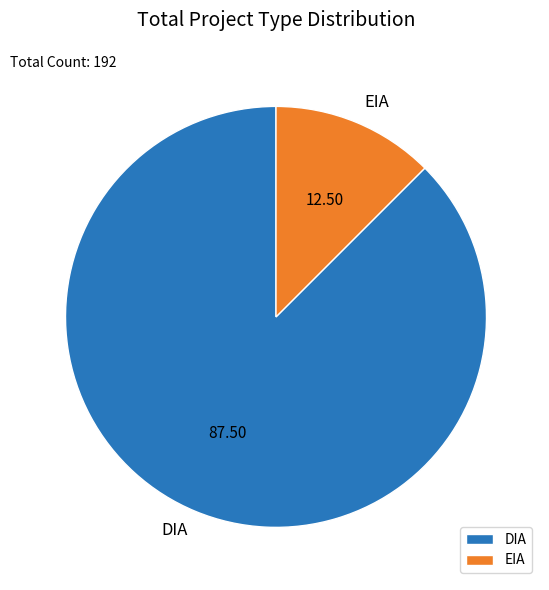

True or false: EIA accounts for 31% of the total.

False